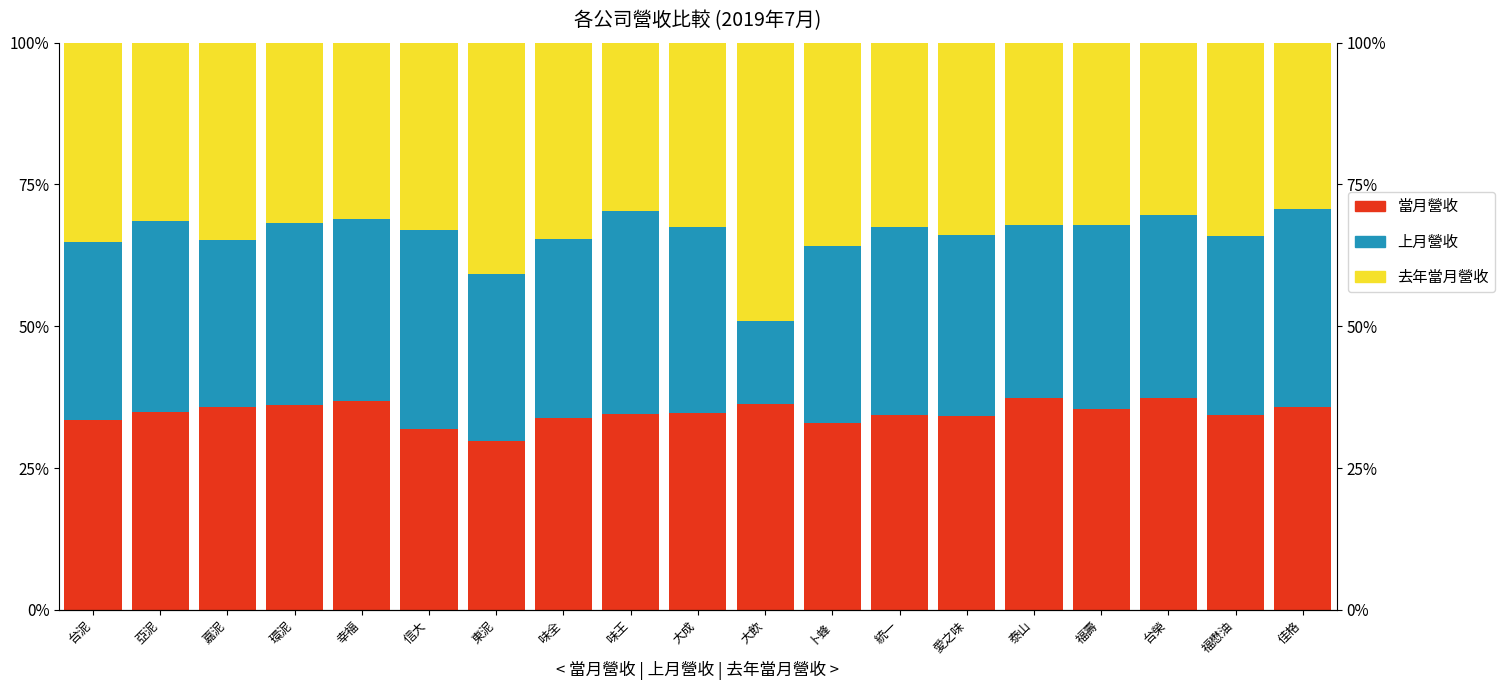

Reading left to right, what are all the values shown in this chart?

當月營收: 33.4	34.9	35.8	36.1	36.9	31.9	29.7	33.8	34.5	34.7	36.3	33.0	34.3	34.2	37.3	35.4	37.3	34.3	35.7
上月營收: 31.5	33.7	29.4	32.1	32.0	35.1	29.5	31.5	35.8	32.9	14.7	31.1	33.1	31.9	30.6	32.4	32.3	31.6	35.0
去年當月營收: 35.1	31.4	34.8	31.8	31.1	33.0	40.7	34.7	29.7	32.4	49.1	35.9	32.5	33.9	32.1	32.2	30.4	34.1	29.3